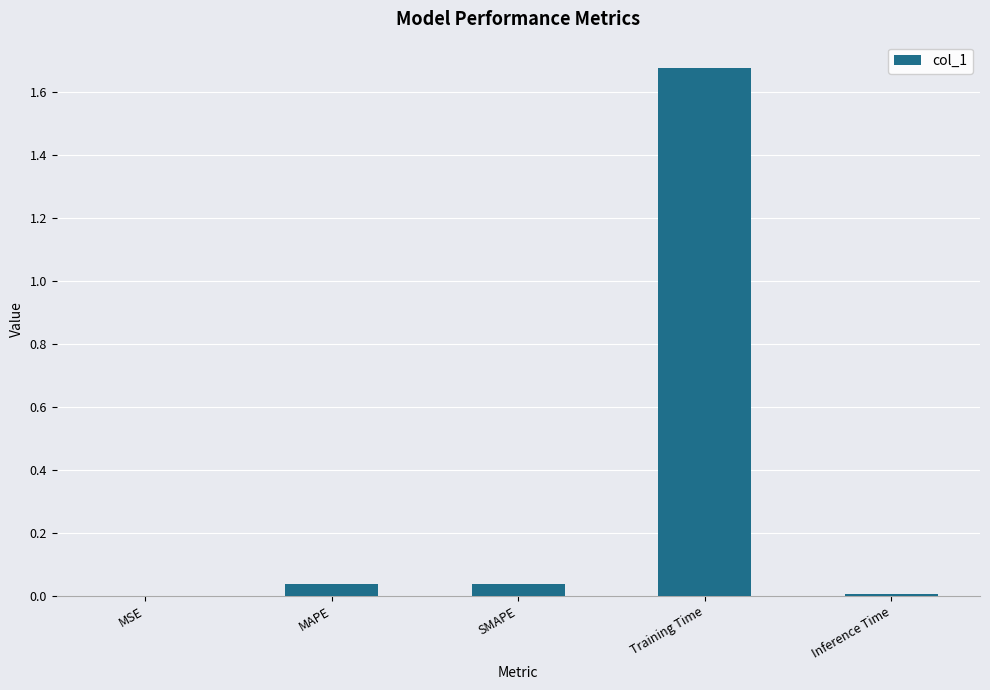

The chart shows a value of 0.0 at SMAPE. True or false?

True